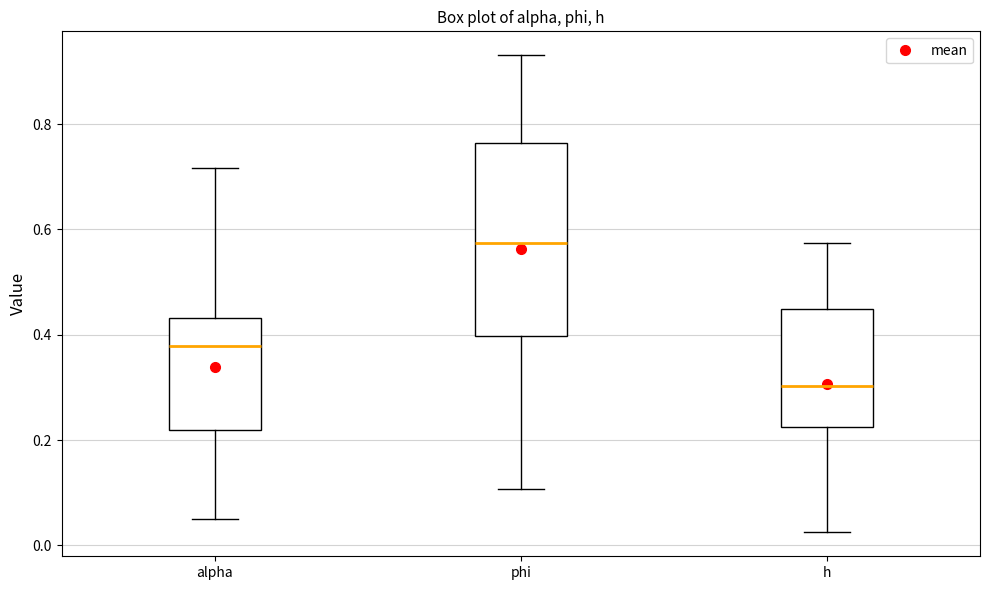

Where does the lower whisker of the box for h end on the y-axis? The values are not printed on the chart, so give them approximately, as read against the axis.

0.02